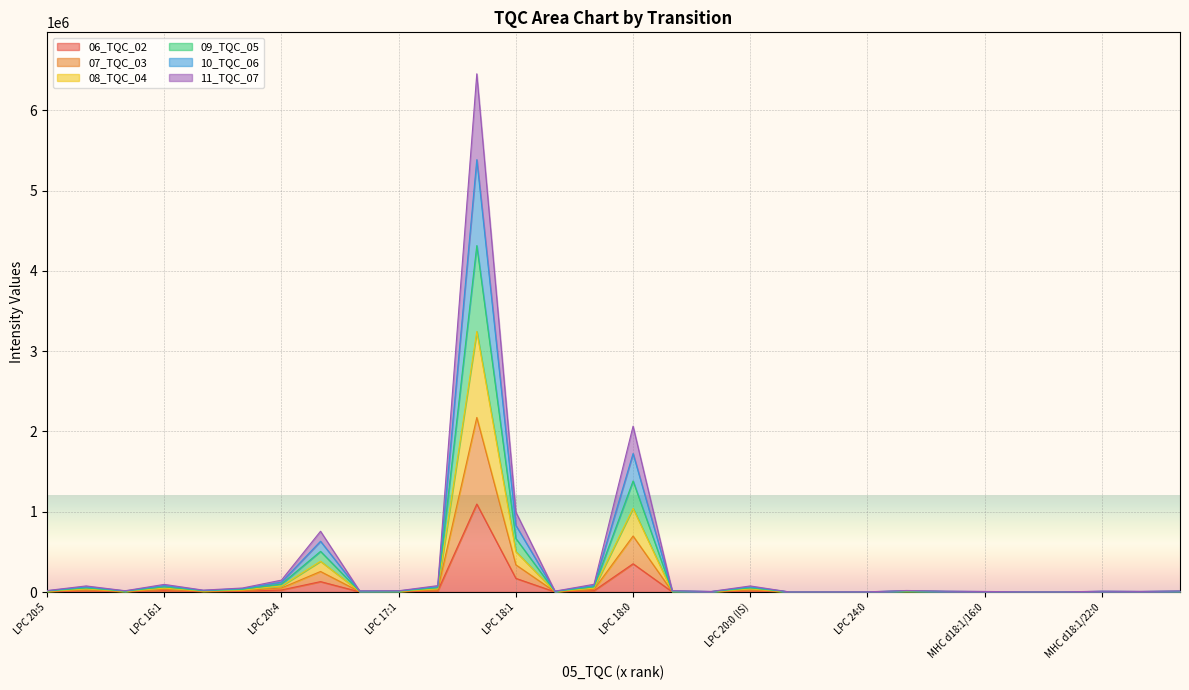

Read the 08_TQC_04 value at MHC d18:1/8:0 STD.

9551